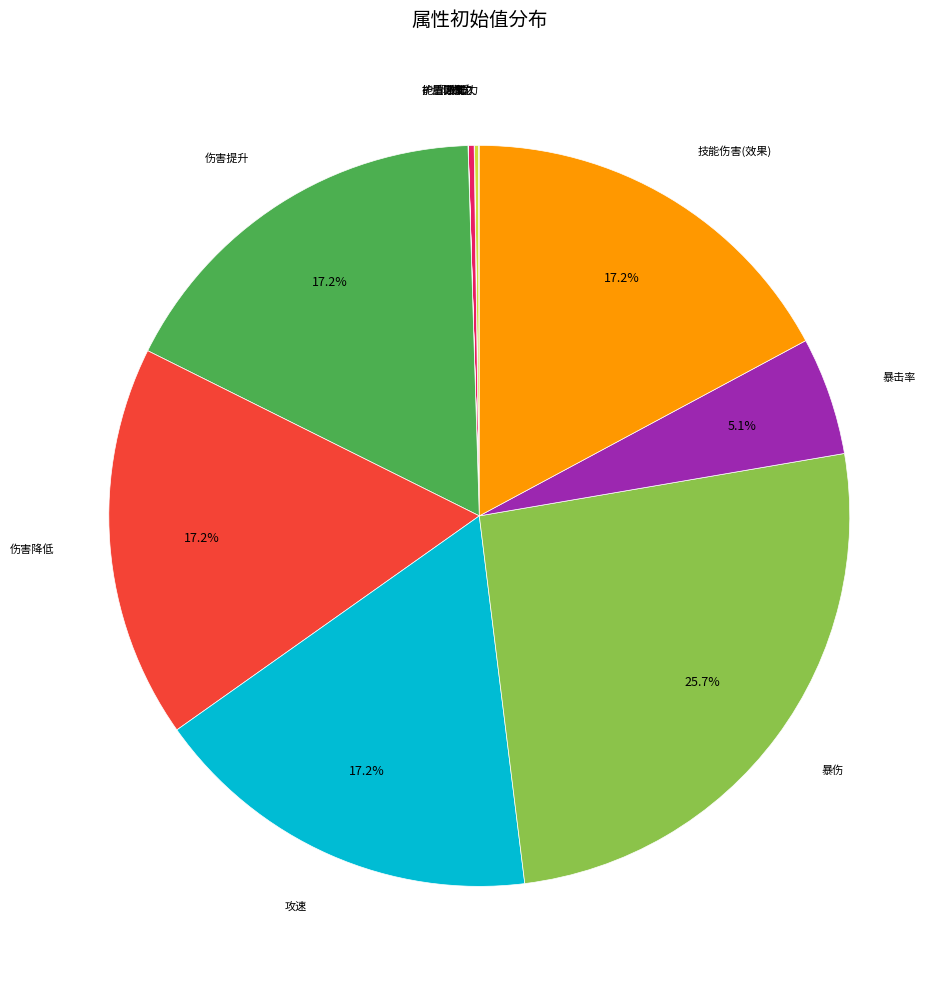

Combined, do 暴伤 and 伤害提升 account for over 50%?

No